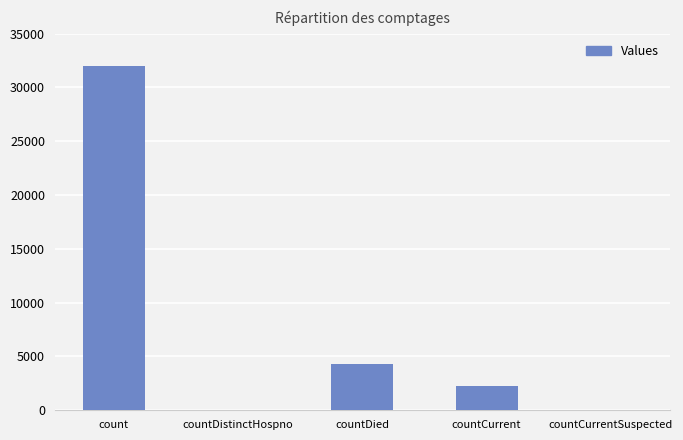

What is the change in value from count to countCurrent?

-29762